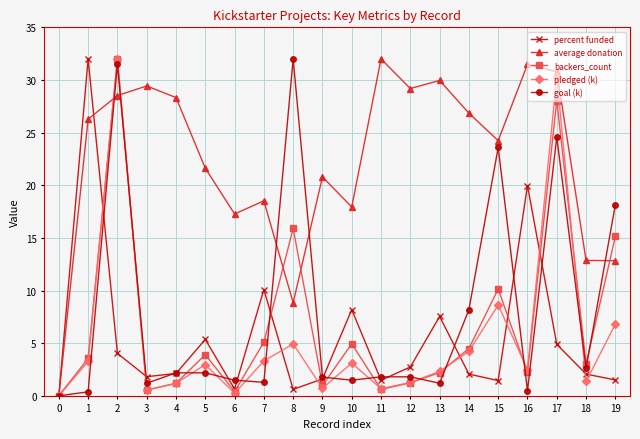

What are all the series names shown in the legend?

percent funded, average donation, backers_count, pledged (k), goal (k)